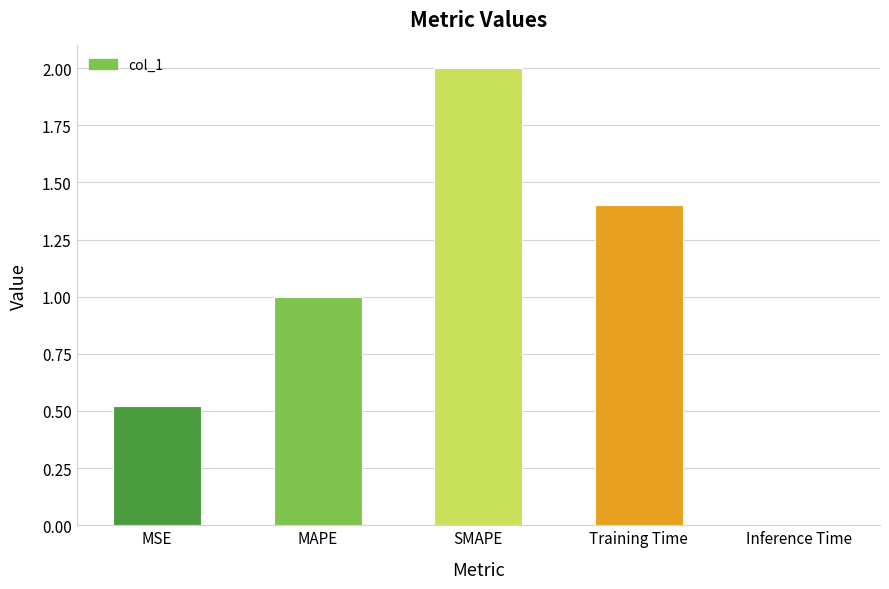

Is it true that the value at SMAPE is 3.3?

False